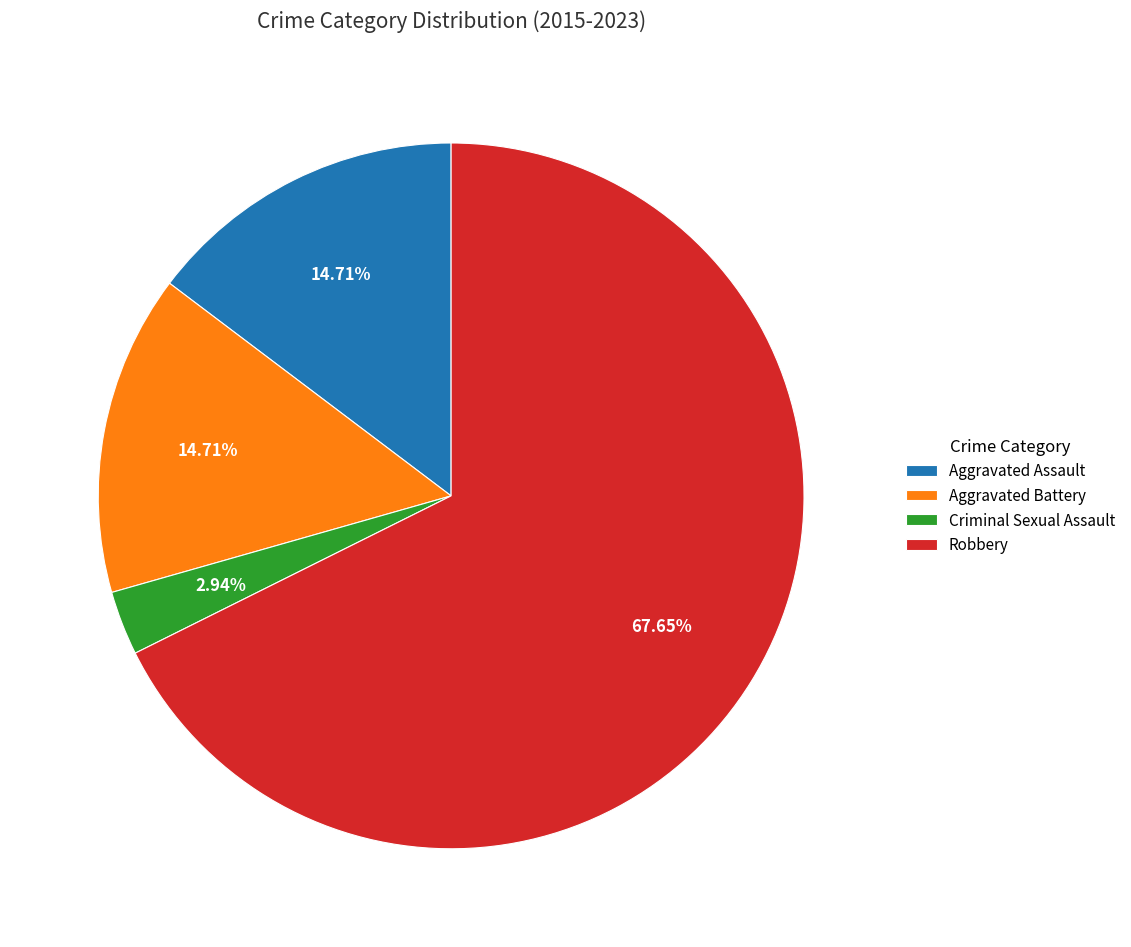

To the nearest percent, what is the difference between the largest and smallest slice percentages?

65%